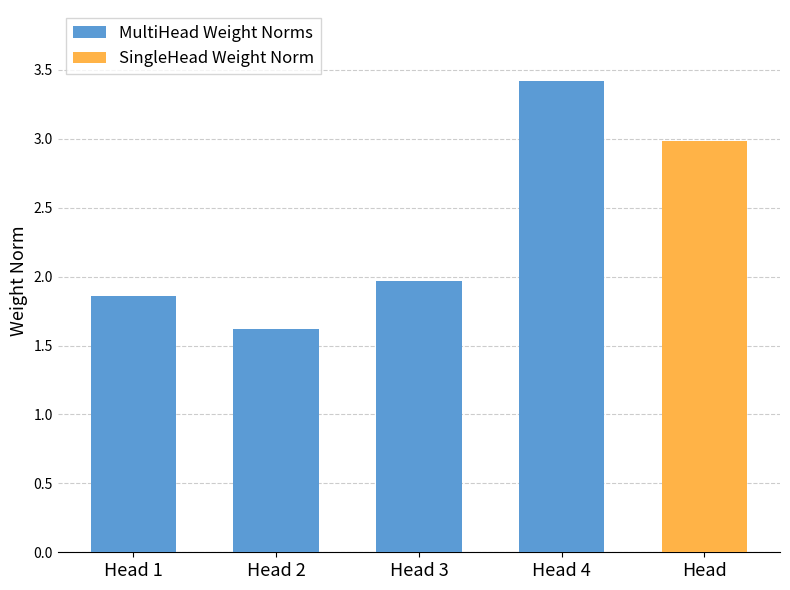

List the labels in order of value, smallest first.

Head 2, Head 1, Head 3, Head 4